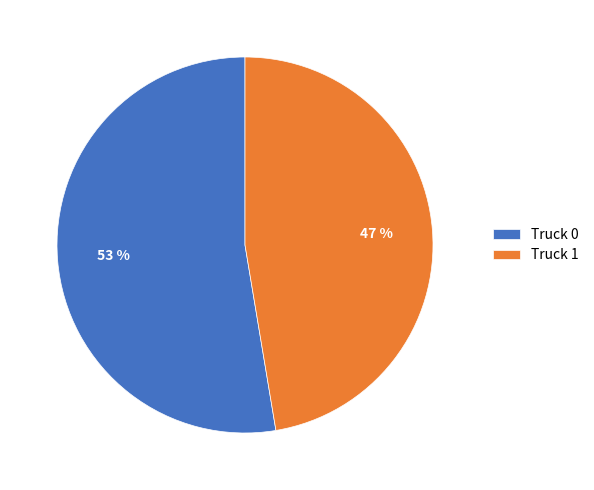

How many segments does this pie chart have?

2